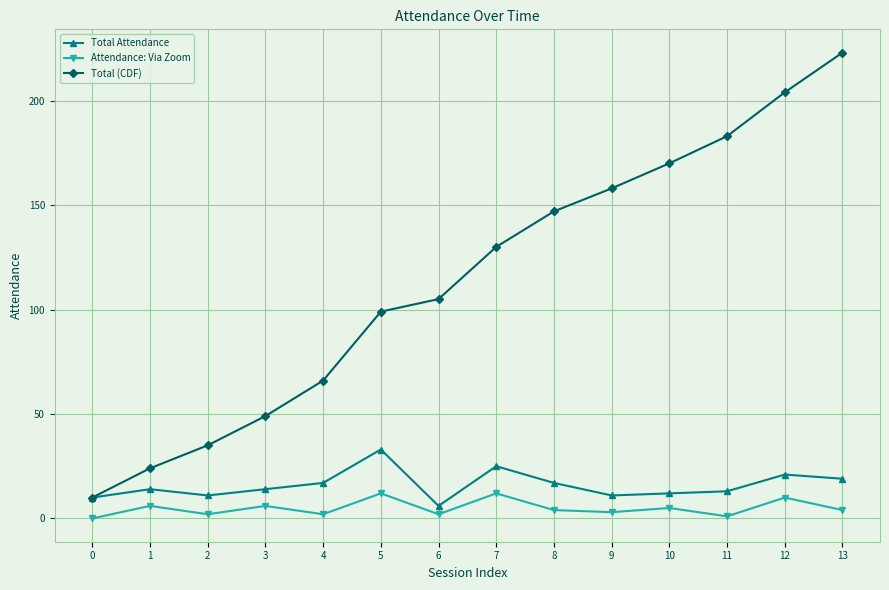

True or false: Total (CDF) and Attendance: Via Zoom cross at least once.

False